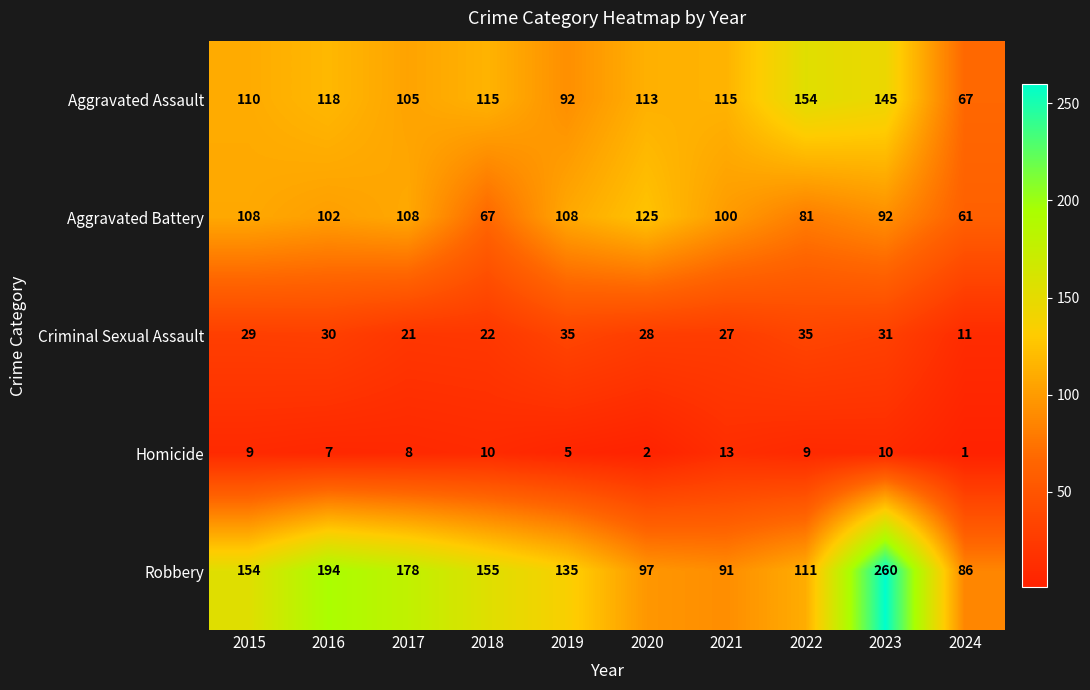

The Aggravated Assault series shows 92 at 2019. True or false?

True